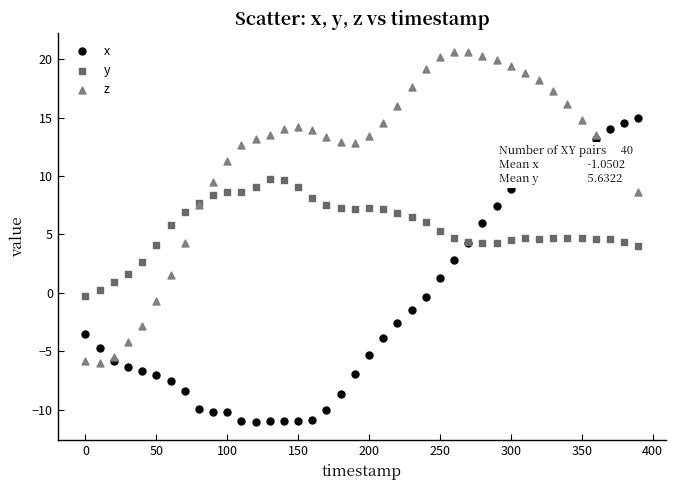

What are all the series names shown in the legend?

x, y, z